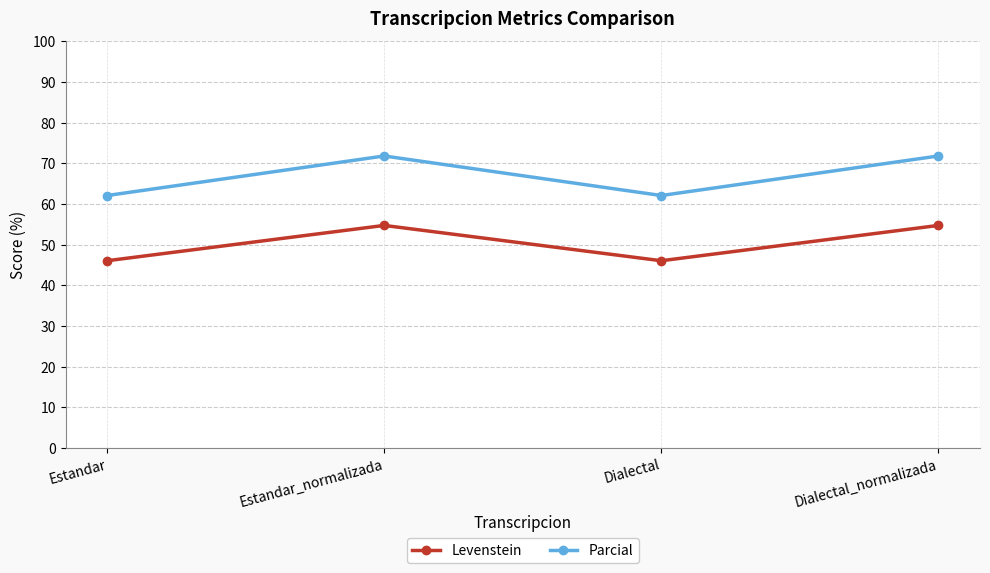

In Levenstein, how many points are lower than both neighbors (excluding endpoints)?

1